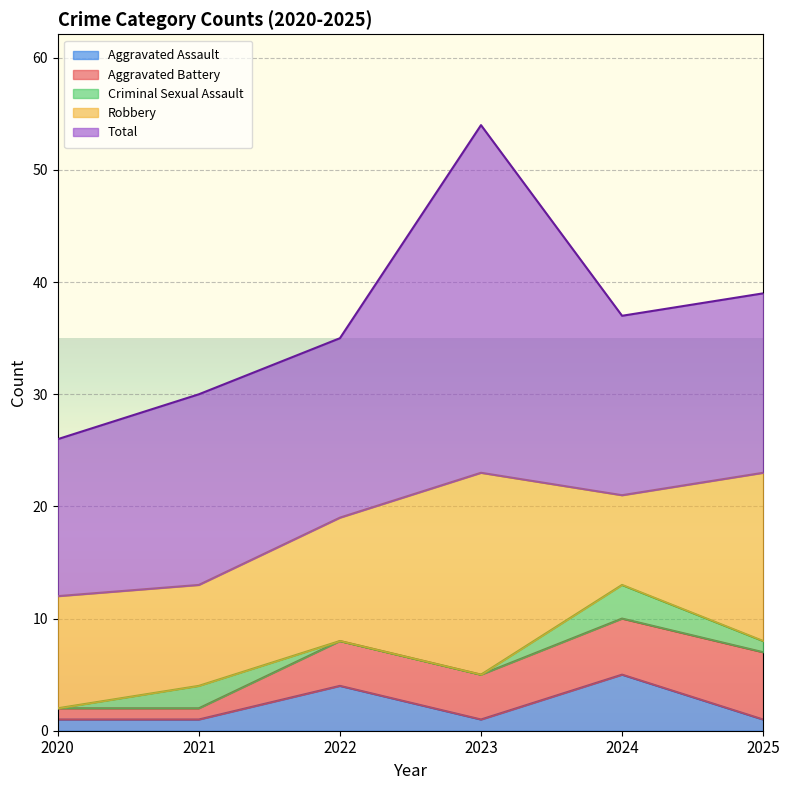

Does the chart display data point markers on the line(s)?

No